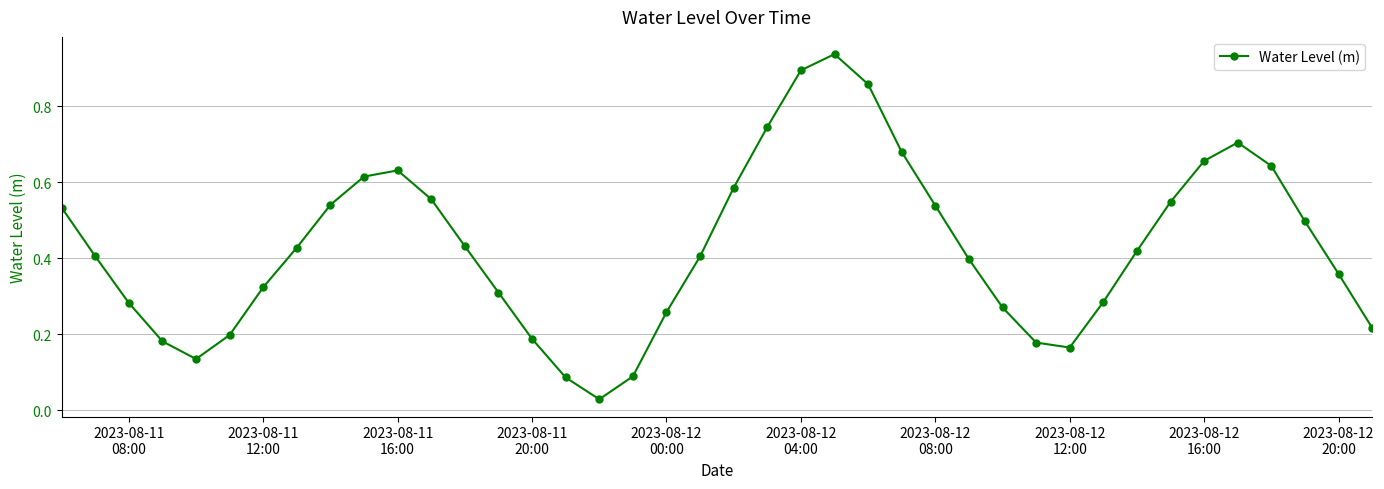

How many points are higher than both their immediate neighbors (excluding endpoints)?

3